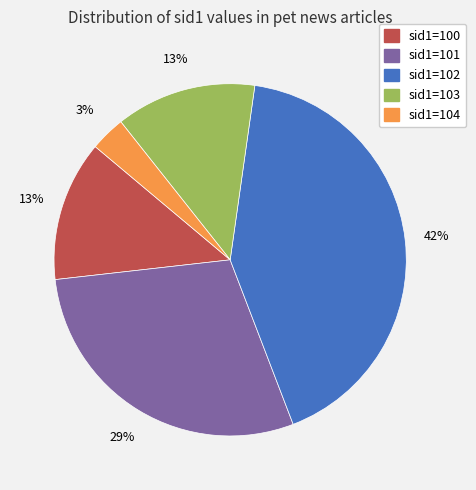

What percentage is the sid1=100 slice, to the nearest percent?

13%